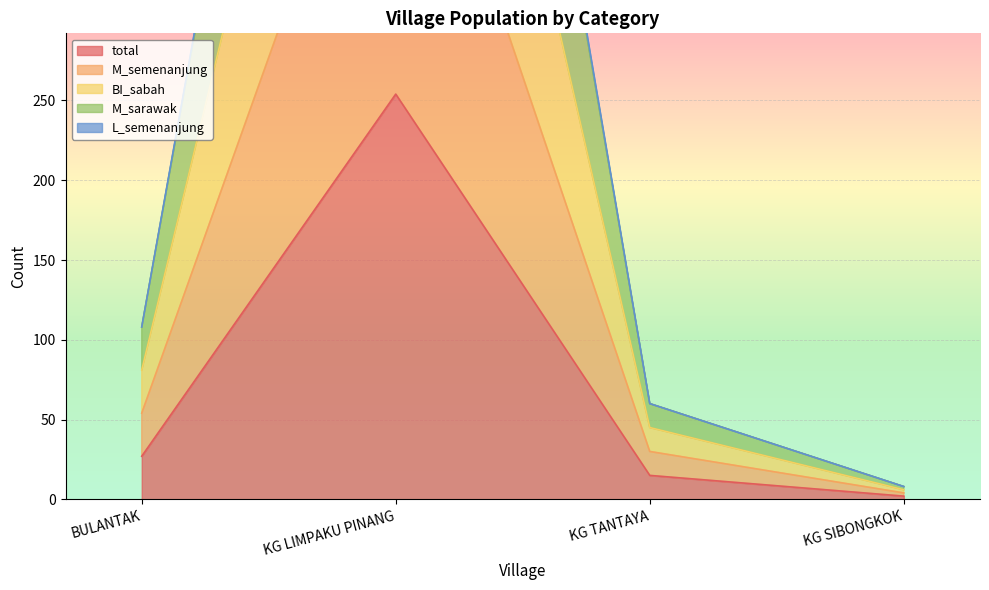

The L_semenanjung series shows 18 at KG TANTAYA. True or false?

False